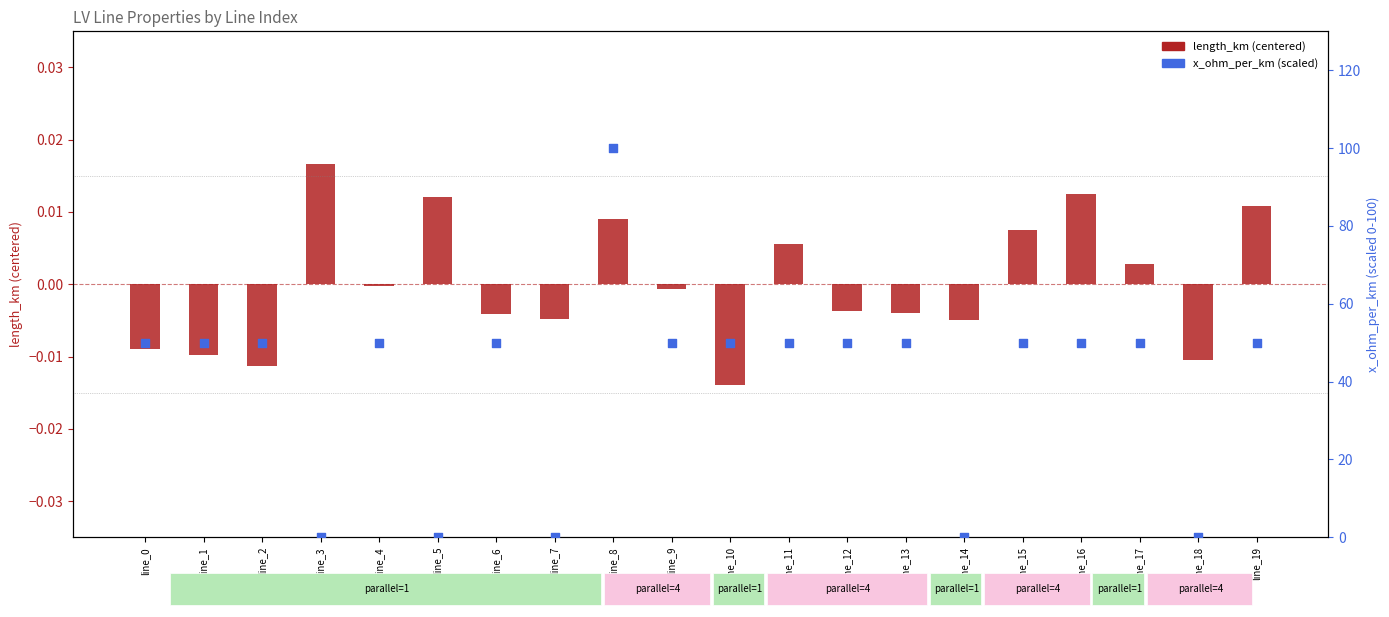

What is the total value across all series at line_15?

50.0